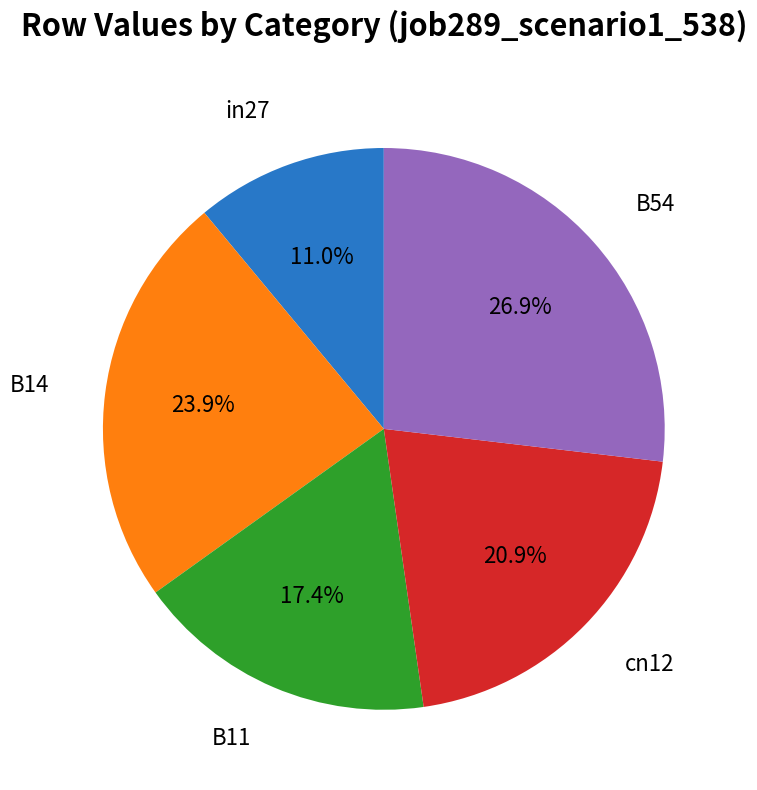

Is there any slice that represents more than half of the pie?

No